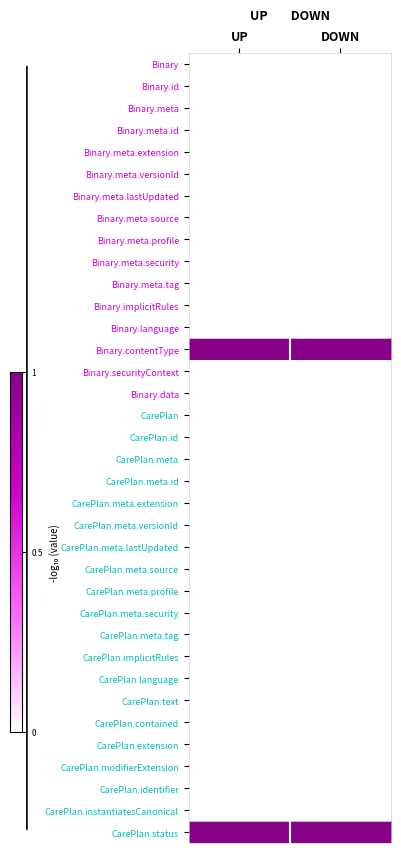

Which has a higher value, DOWN or UP?

DOWN